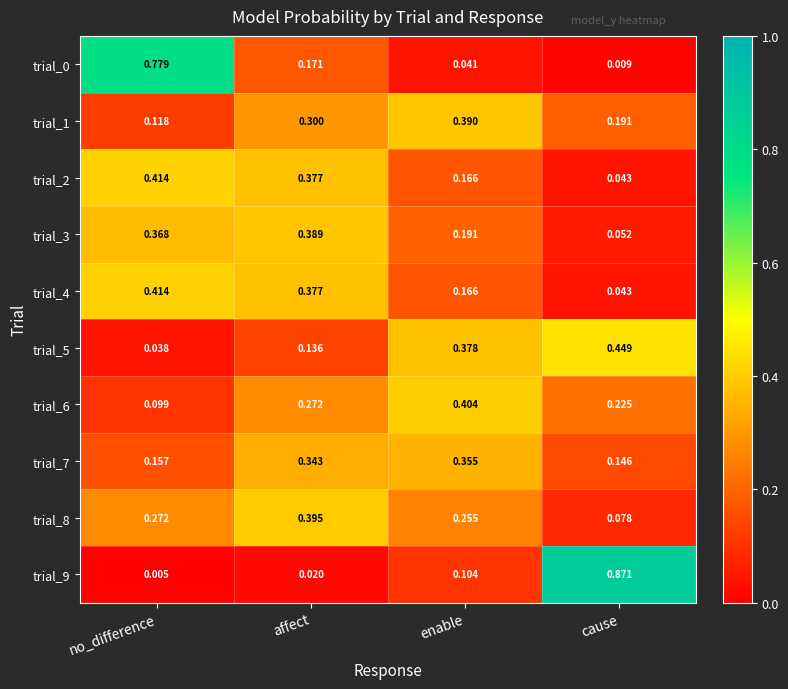

At which category is the sum across all series the highest?

affect